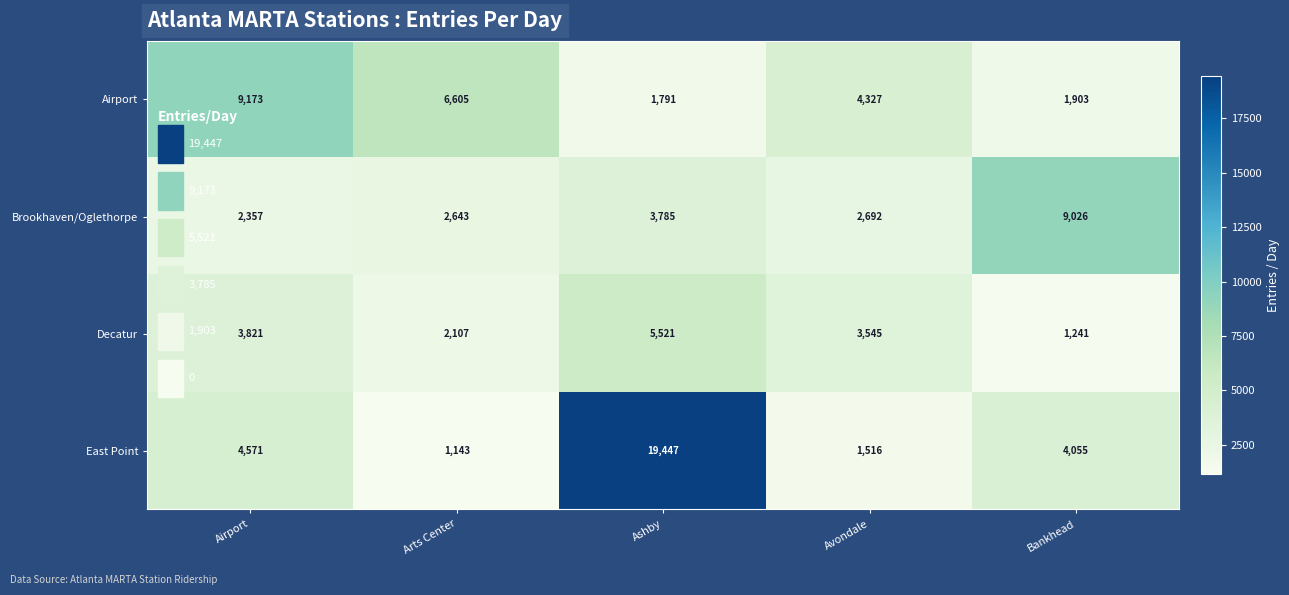

Which series has the largest range (max minus min)?

East Point